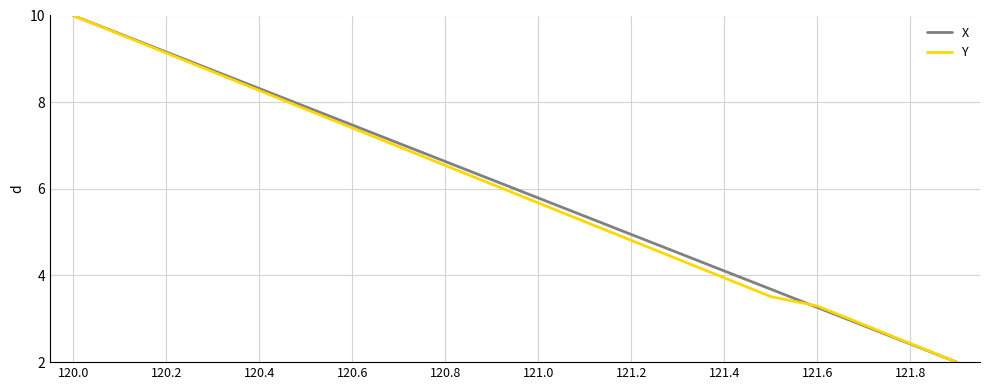

What is the difference between the second highest and second lowest values in the Y series?

7.1